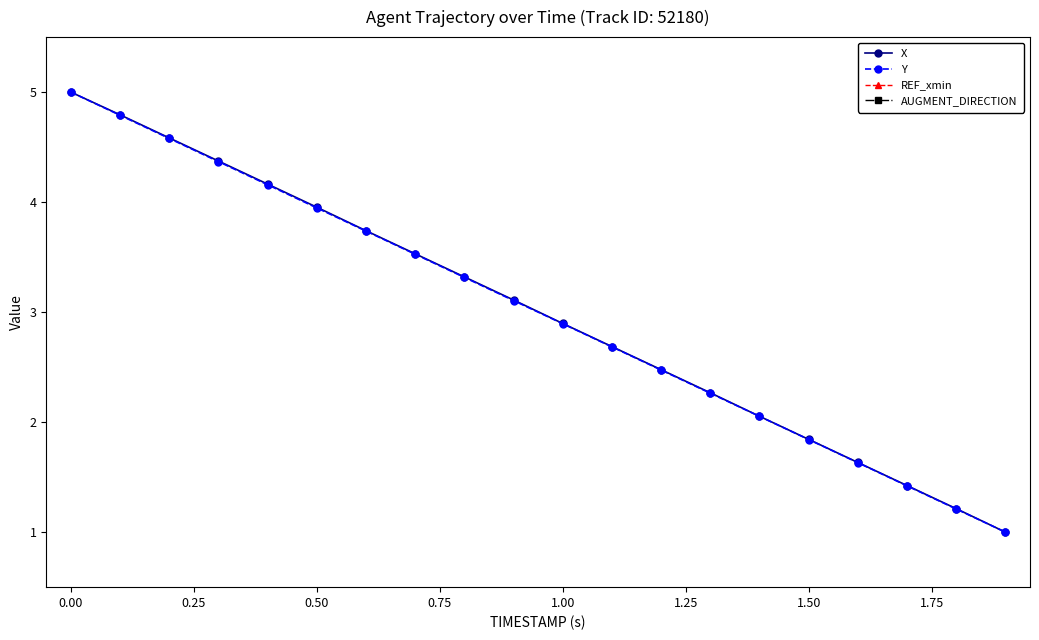

How many lines are shown in the chart?

4